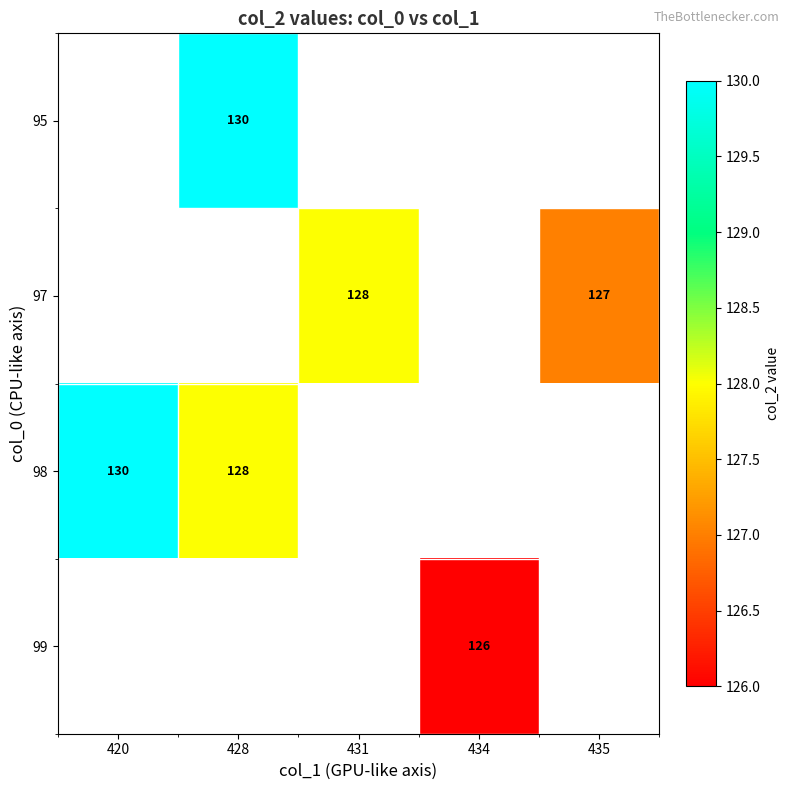

Is it true that 95 equals 130 at 428?

True